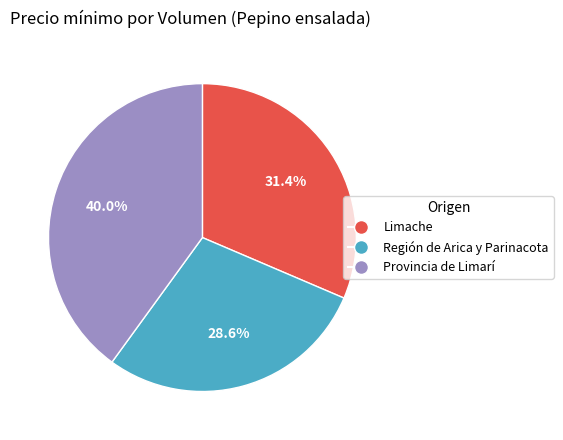

Is there a majority slice in this chart?

No